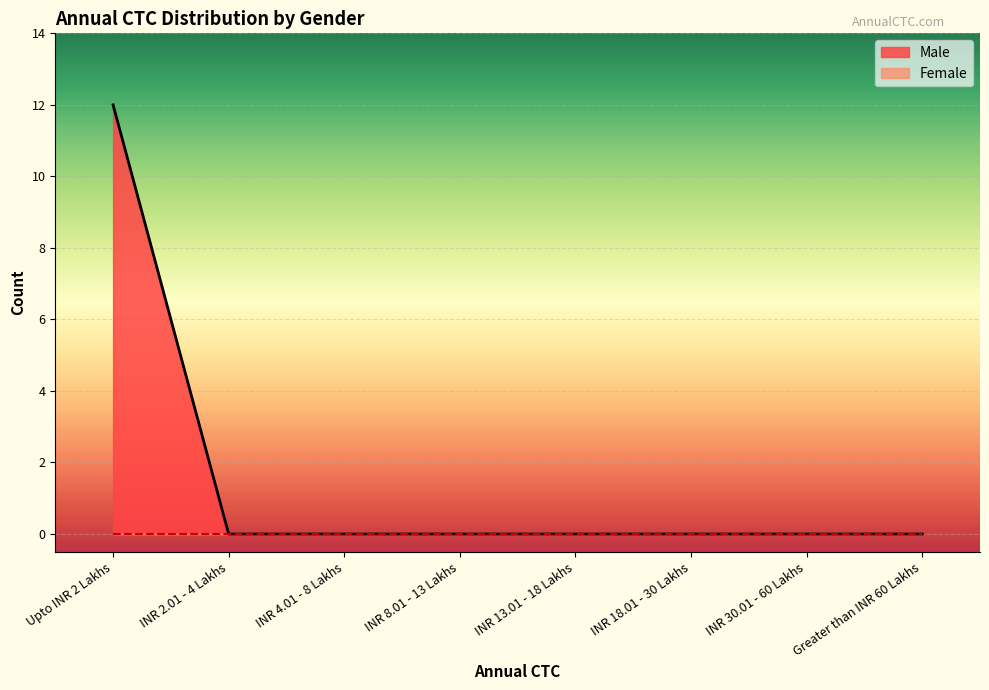

How many data points are above 0?

1